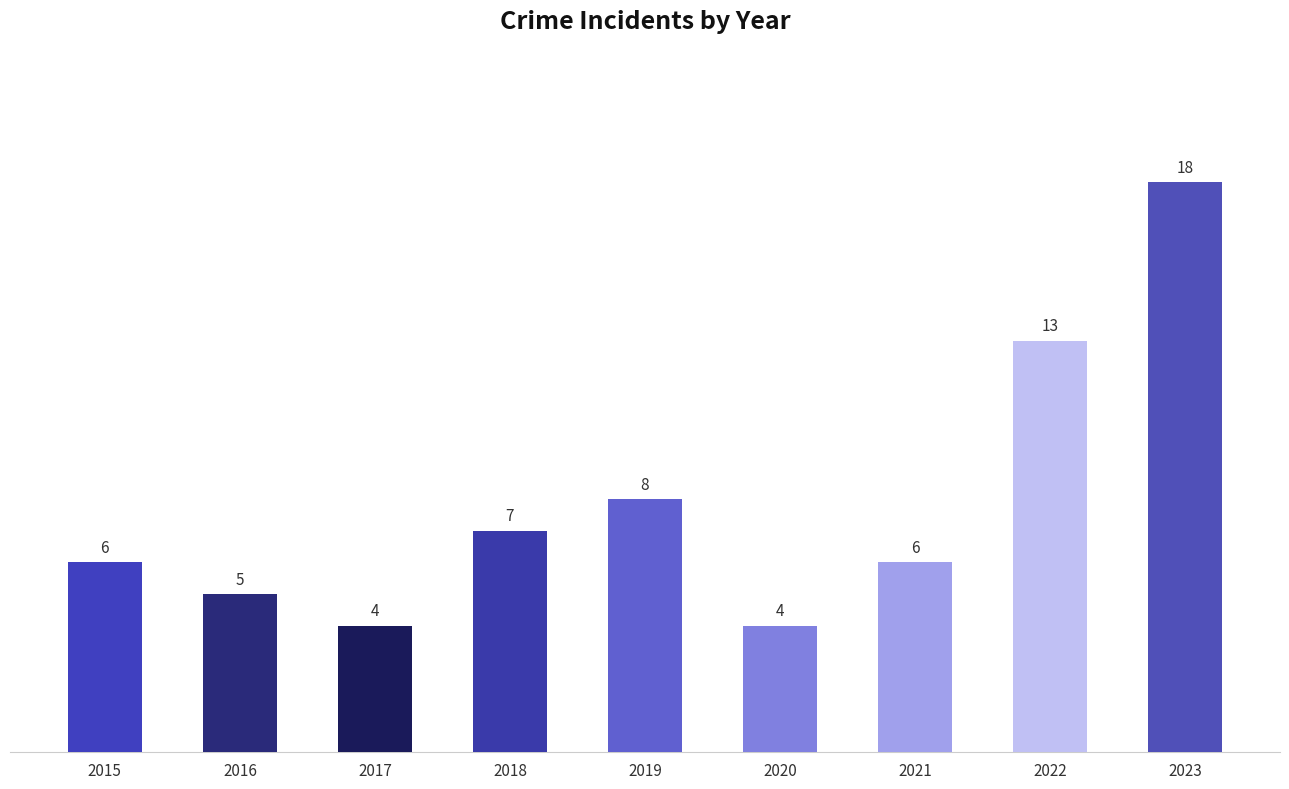

What is the ratio of the value at 2022 to the value at 2021?

2.2